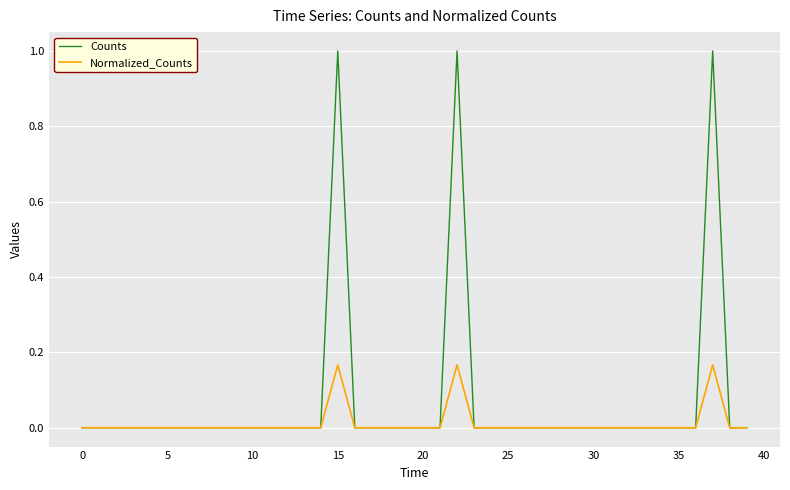

Which series has the largest total across all categories?

Counts